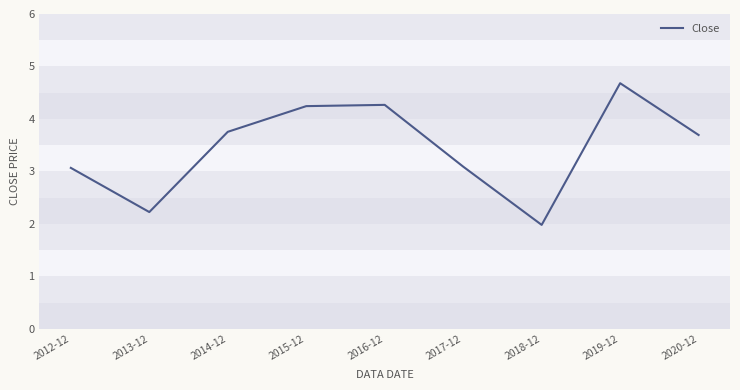

Approximately how many times larger is the value at 2016-12 compared to 2017-12?

1.4